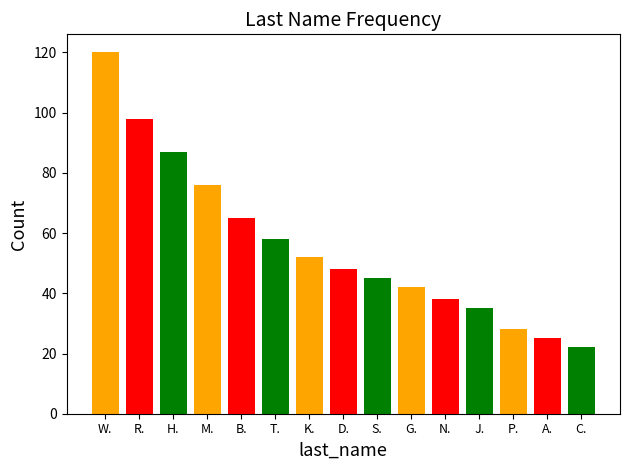

What is the change in value from B. to T.?

-7